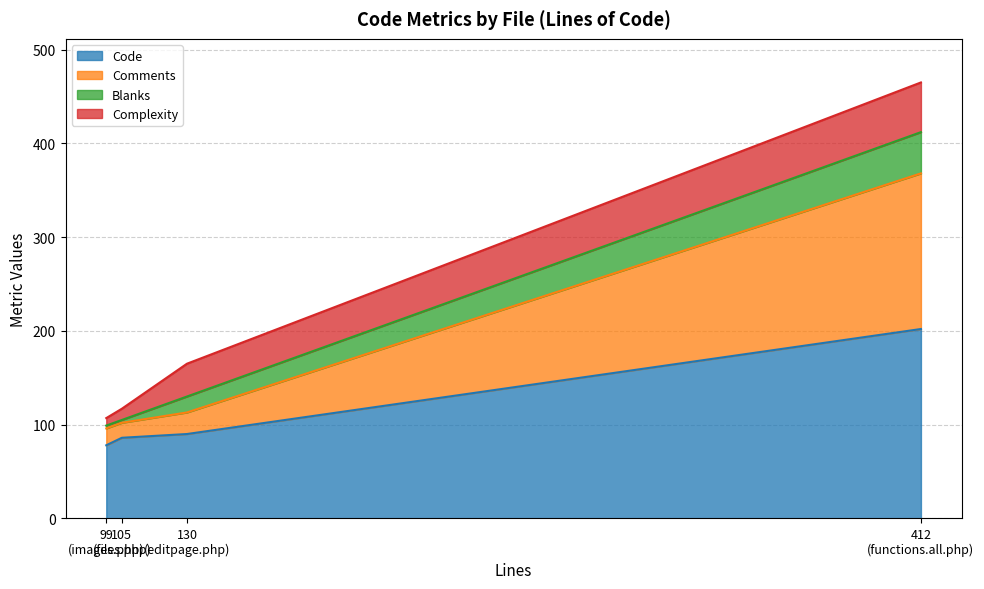

What is the value of the Blanks point at the 1st from the left?

3